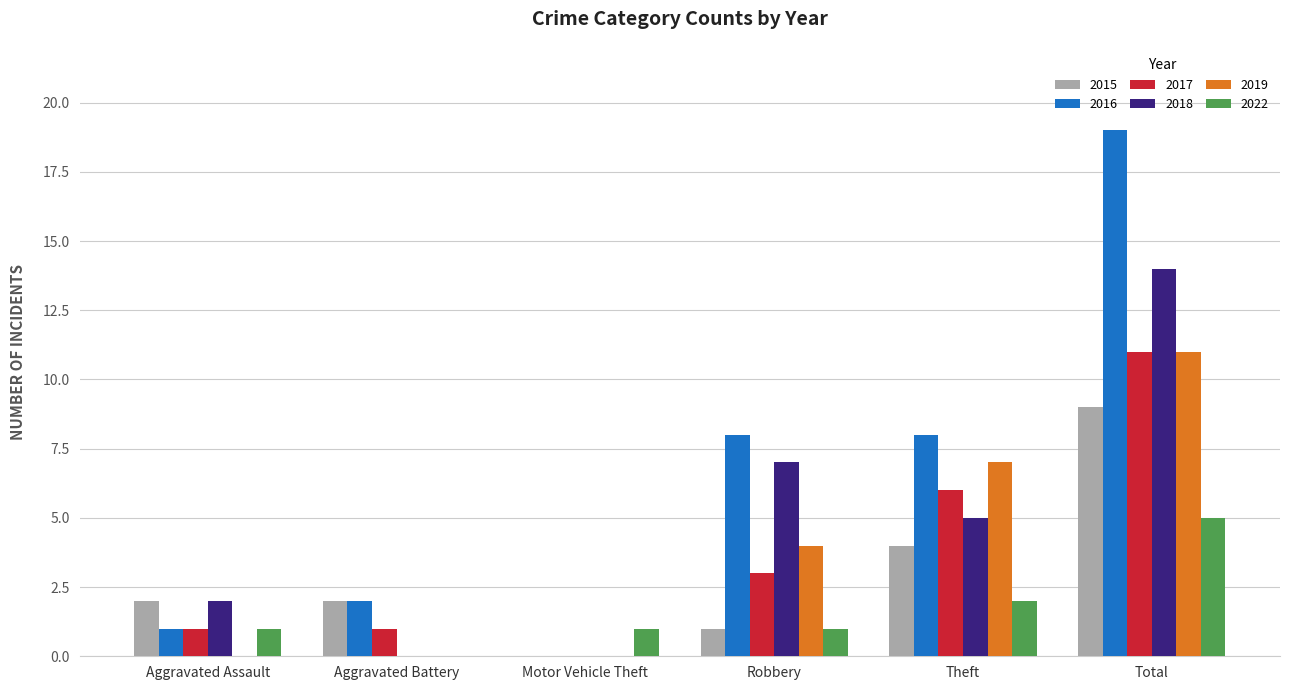

How many groups of bars are there?

6